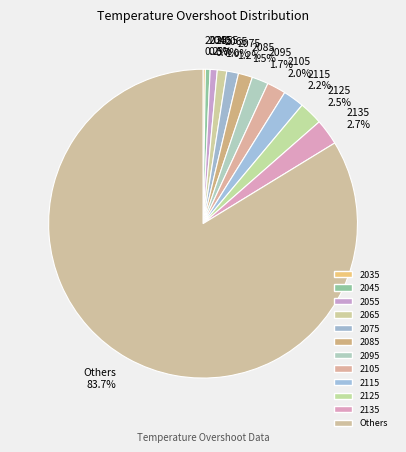

What is the largest slice in the pie chart?

Others 83.7%